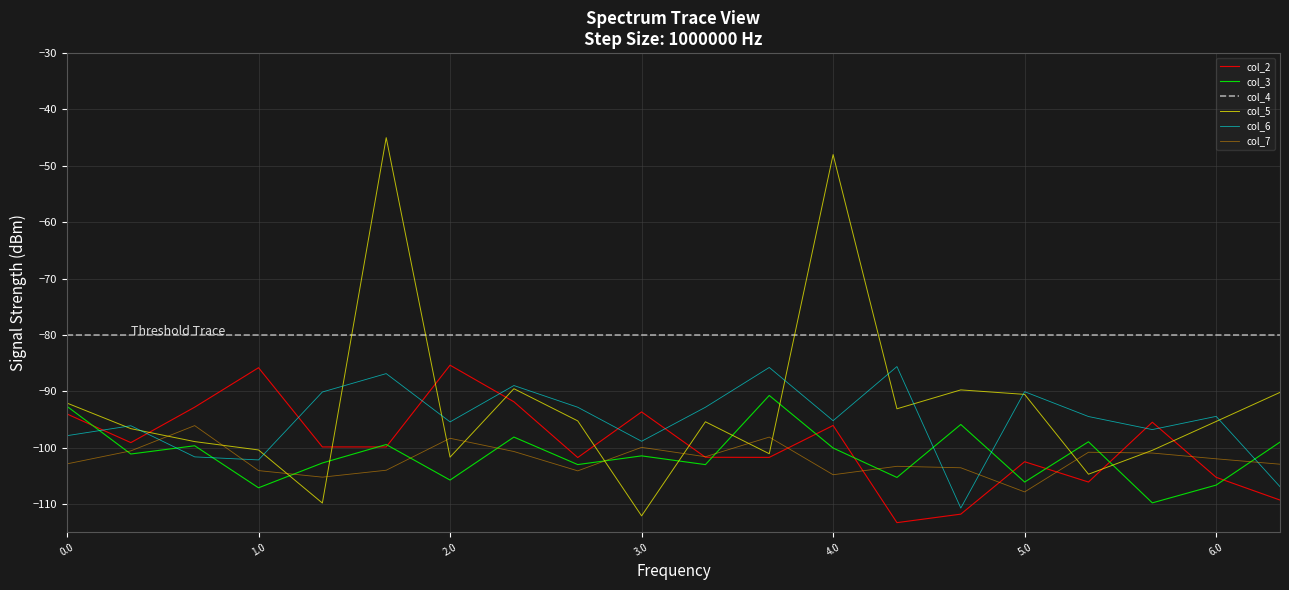

True or false: col_5 and col_4 intersect in this chart.

True